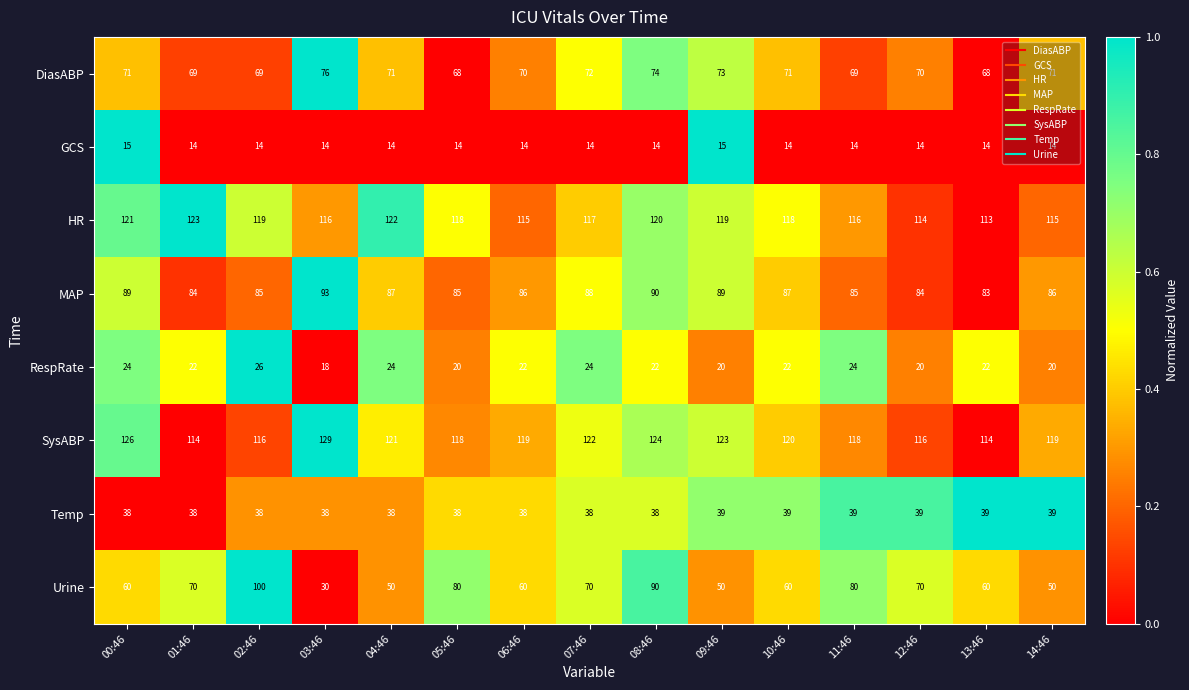

How many data points does each series have?

15